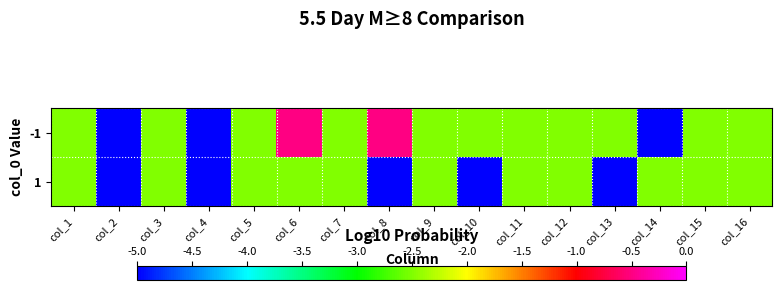

What is the minimum value shown in the chart?

-5.0